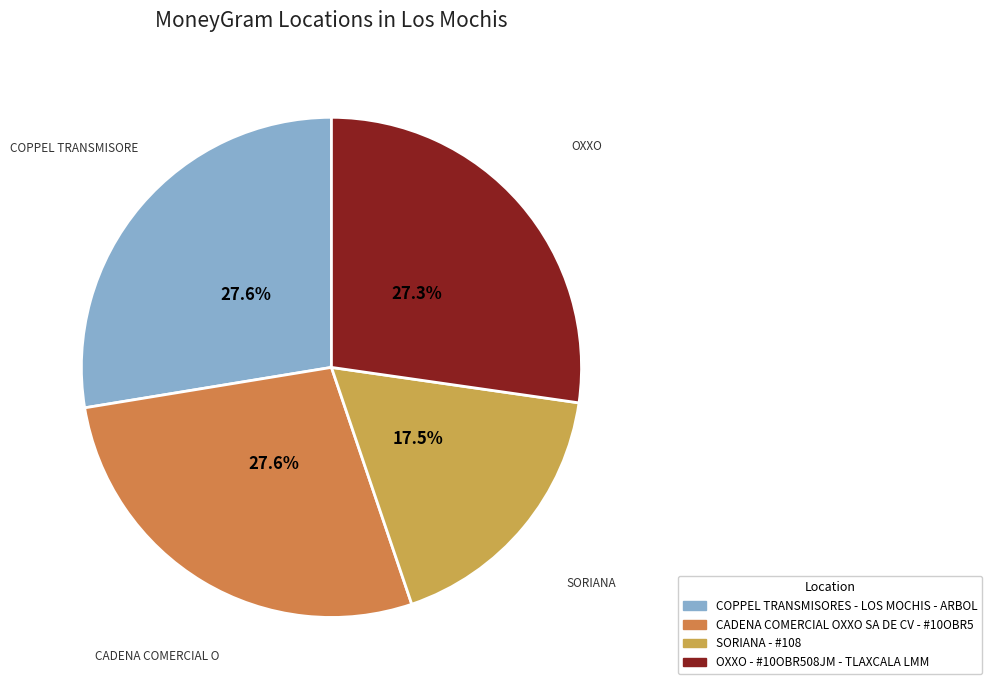

Does CADENA COMERCIAL OXXO SA DE CV - #10OBR5 account for over 50% of the chart?

No